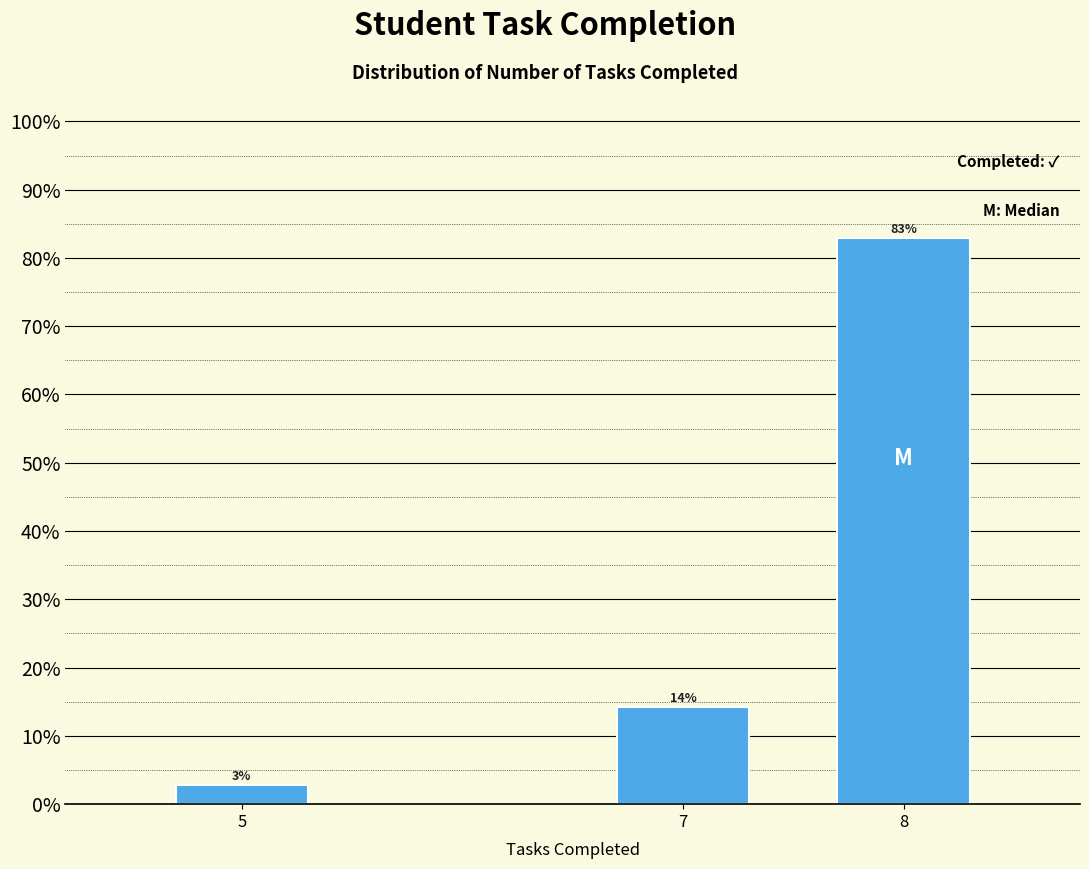

How many bars are there in total?

3